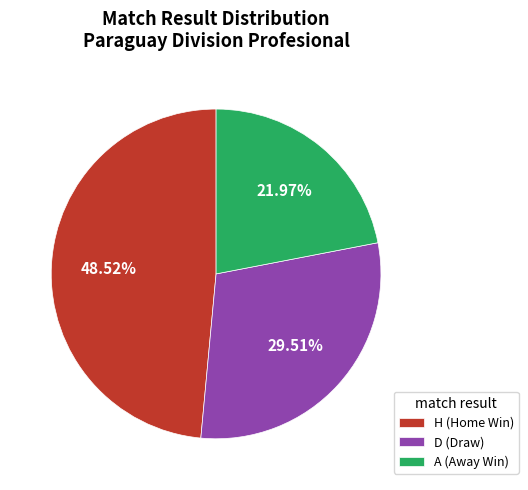

Rank the categories by value from lowest to highest.

A, D, H